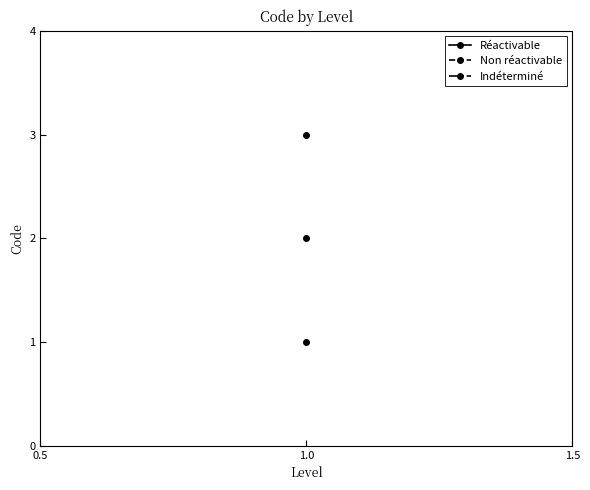

Is it true that the value at Réactivable is 1?

False